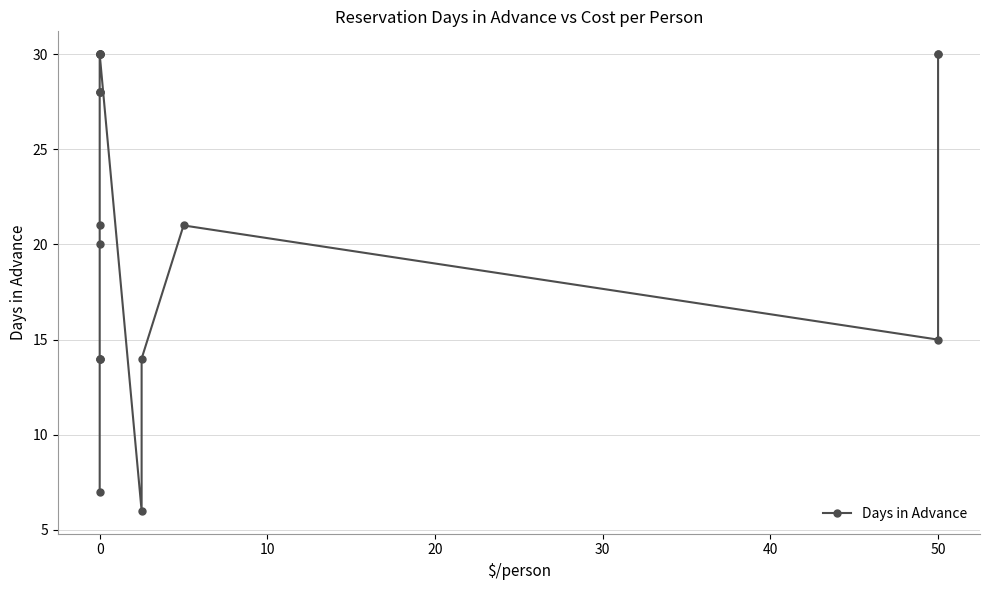

Is it true that the value at 50 is 15?

False